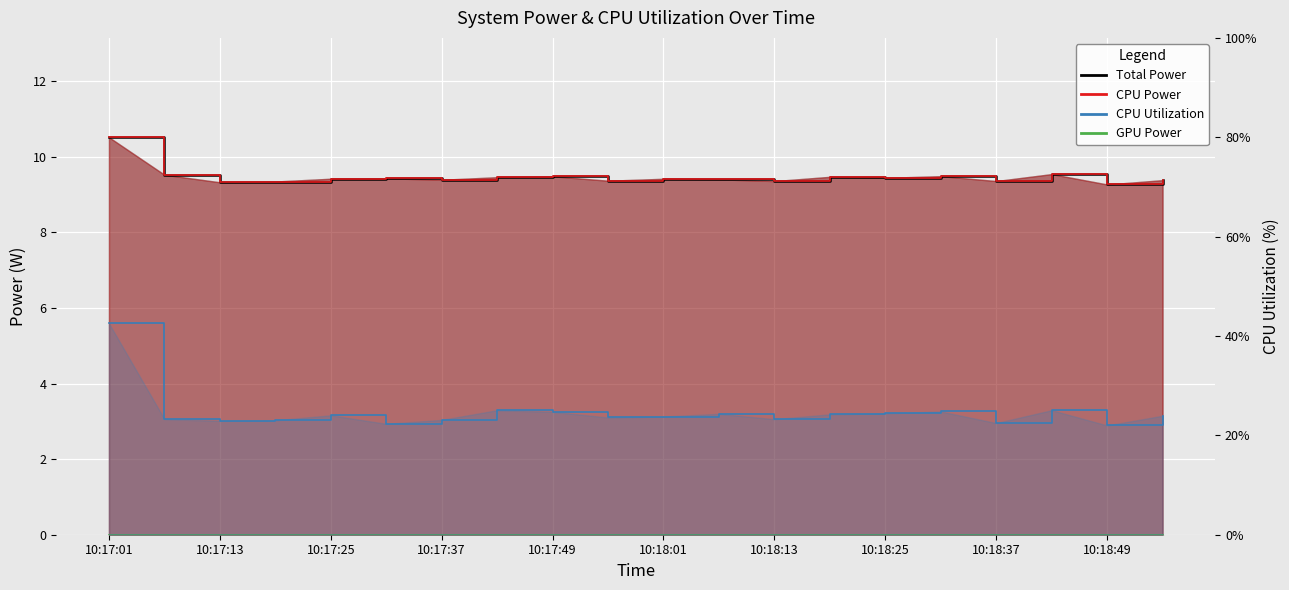

What position from the left is 10:17:13?

3